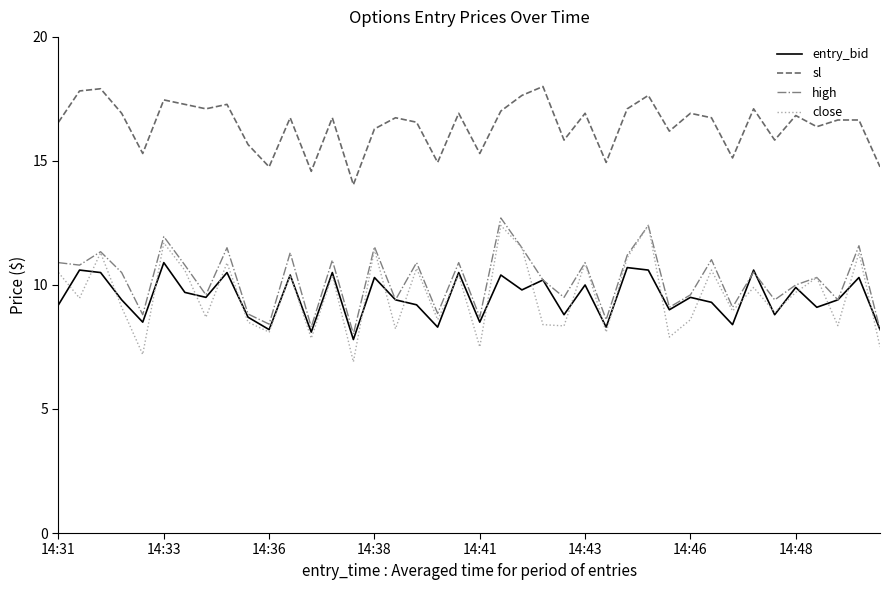

Which series has the largest range (max minus min)?

close